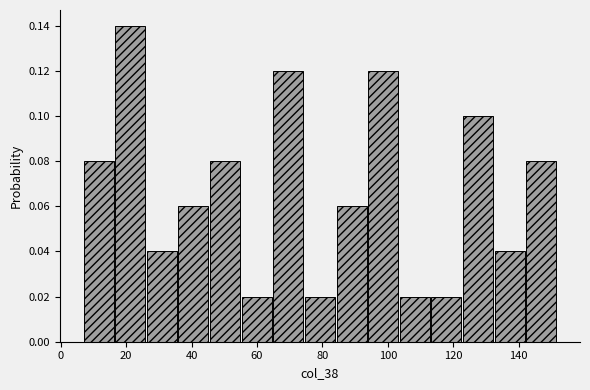

Reading left to right, list every bar in this chart as the range it spans on the x-axis followed by its height. Neither the bar edges nor the heights are printed on the chart, so give them approximately, as read against the axes.

8 to 16: 0.08
16 to 26: 0.14
26 to 36: 0.04
36 to 46: 0.06
46 to 56: 0.08
56 to 66: 0.02
66 to 74: 0.12
74 to 84: 0.02
84 to 94: 0.06
94 to 104: 0.12
104 to 114: 0.02
114 to 124: 0.02
124 to 132: 0.10
132 to 142: 0.04
142 to 152: 0.08